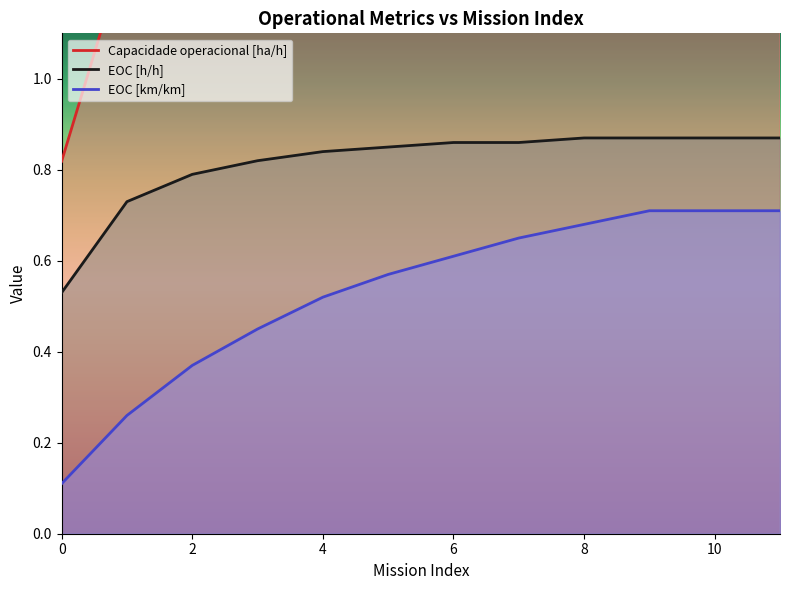

The EOC [h/h] series shows 0.9 at 8. True or false?

True